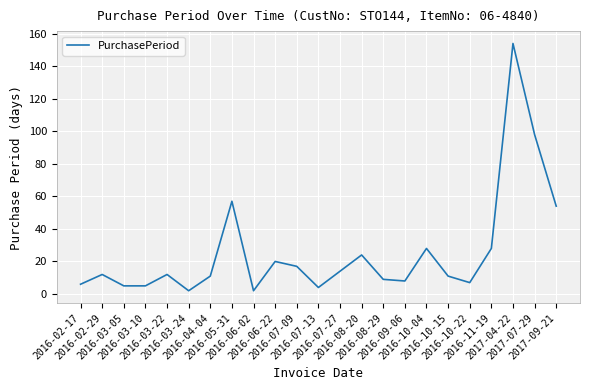

What position from the right is 2017-04-22?

3